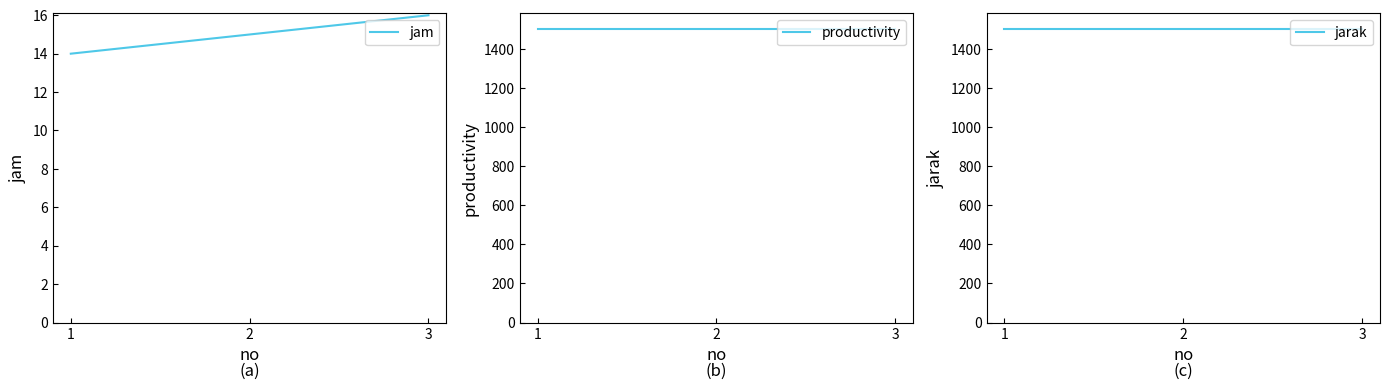

How many lines are shown in the chart?

3